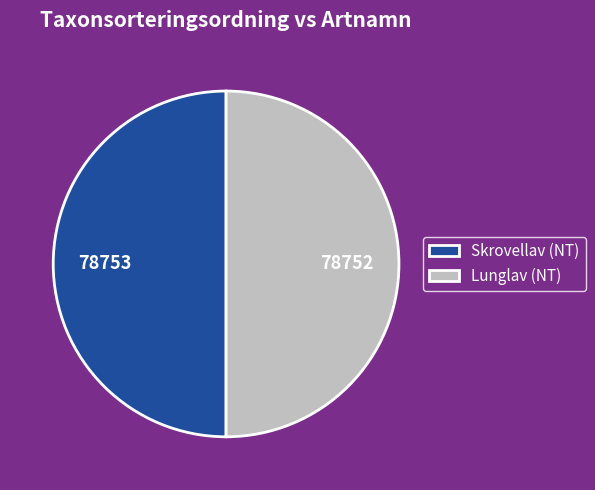

How many slices are in this pie chart?

2